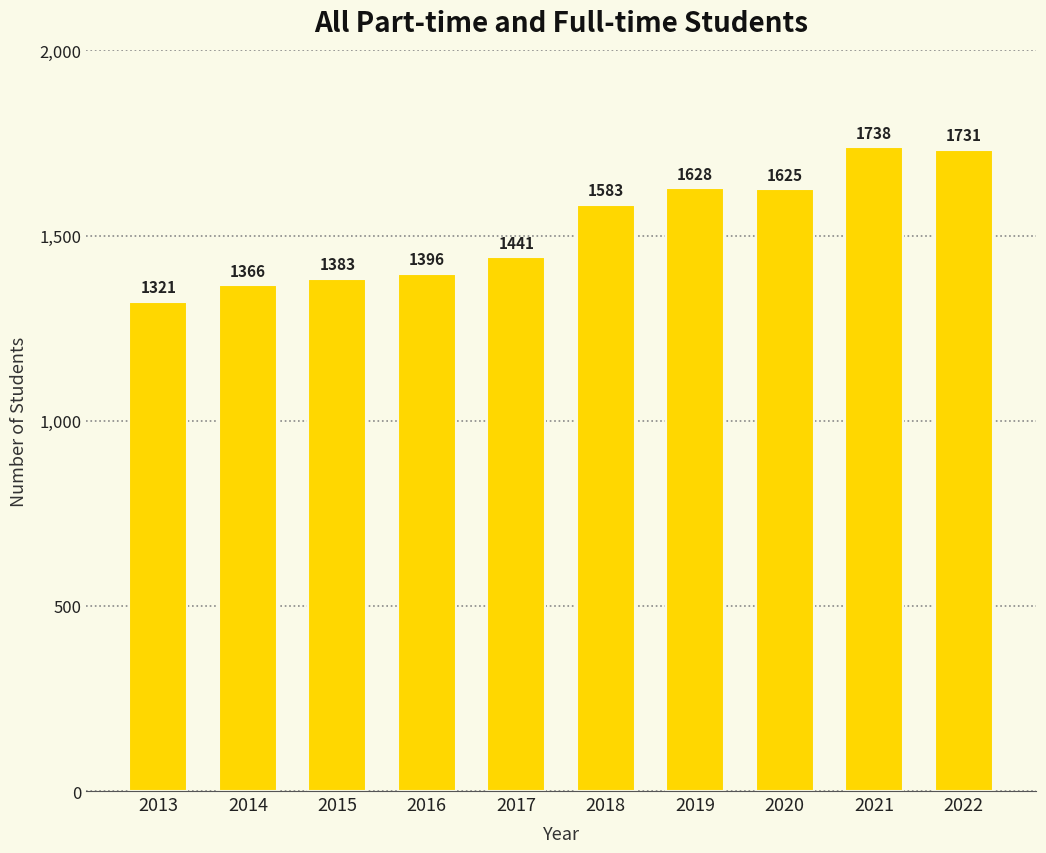

What is the difference between the values at 2017 and 2021?

297